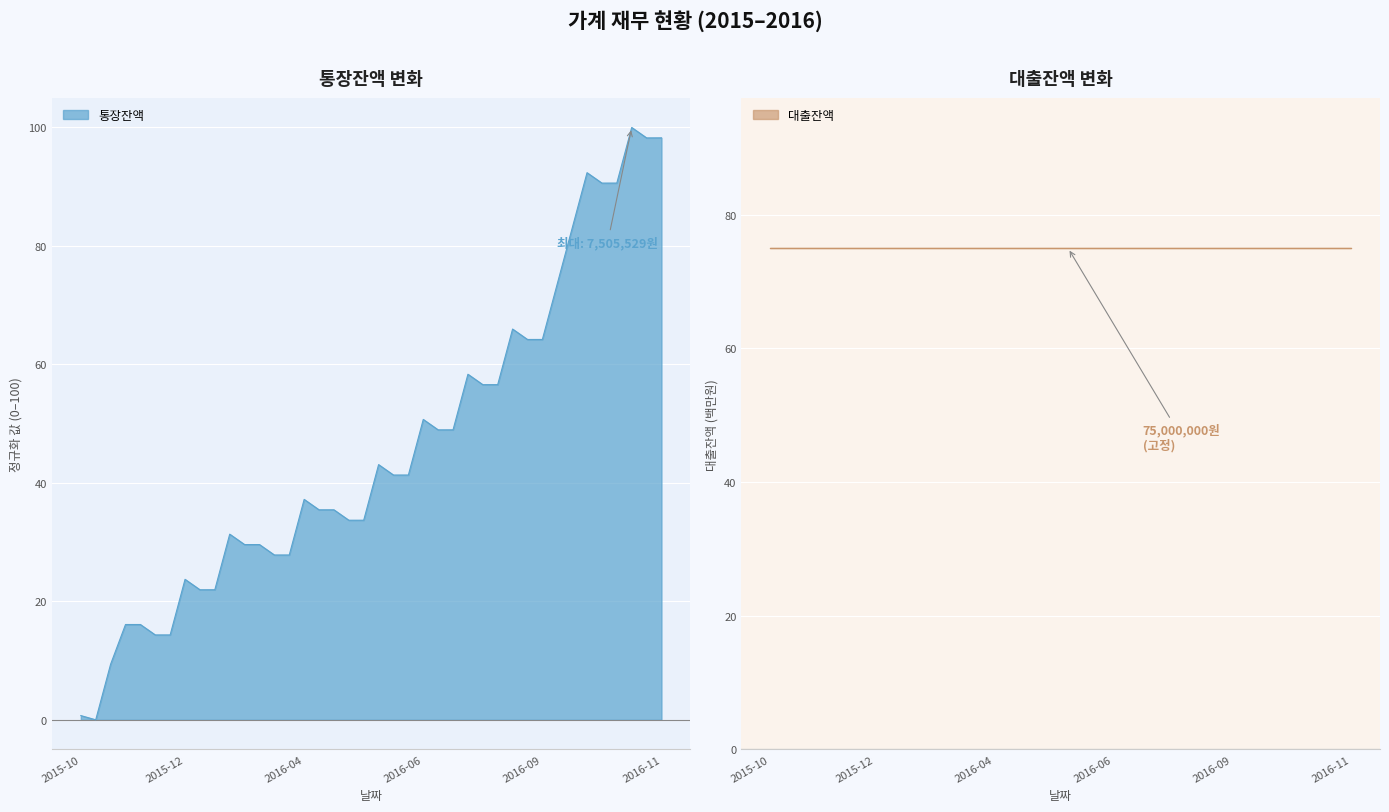

Which has a higher value, 2016-04-11 or 2016-07-11?

2016-07-11